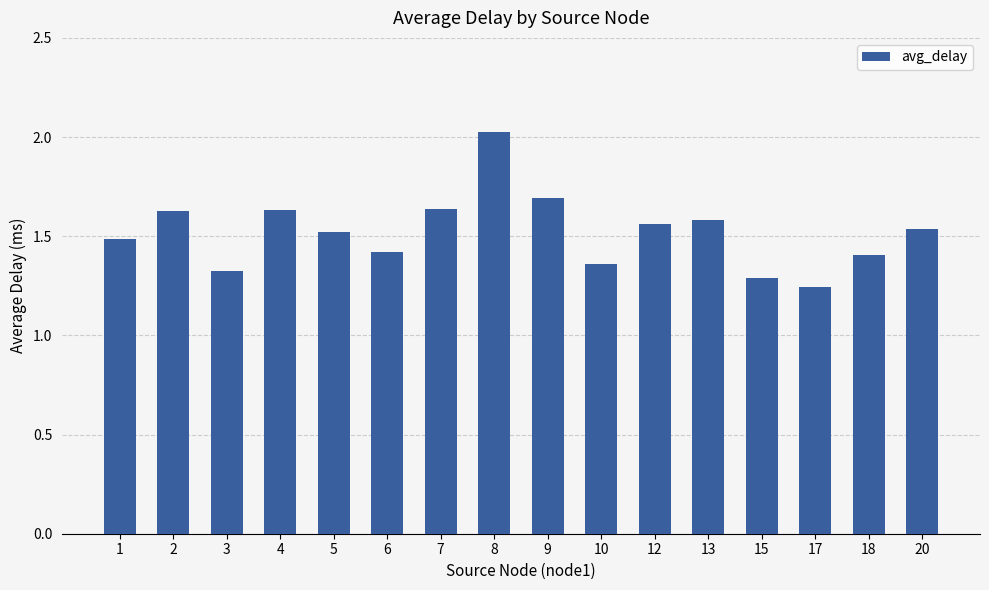

What is the difference between the maximum and minimum values?

0.8